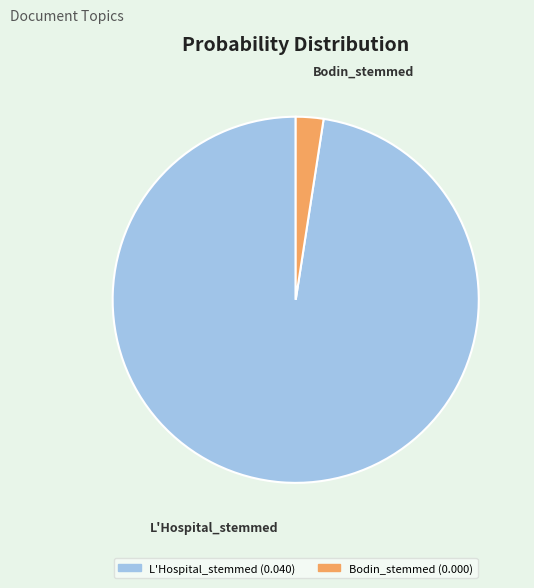

Which has a higher value, L'Hospital_stemmed or Bodin_stemmed?

L'Hospital_stemmed